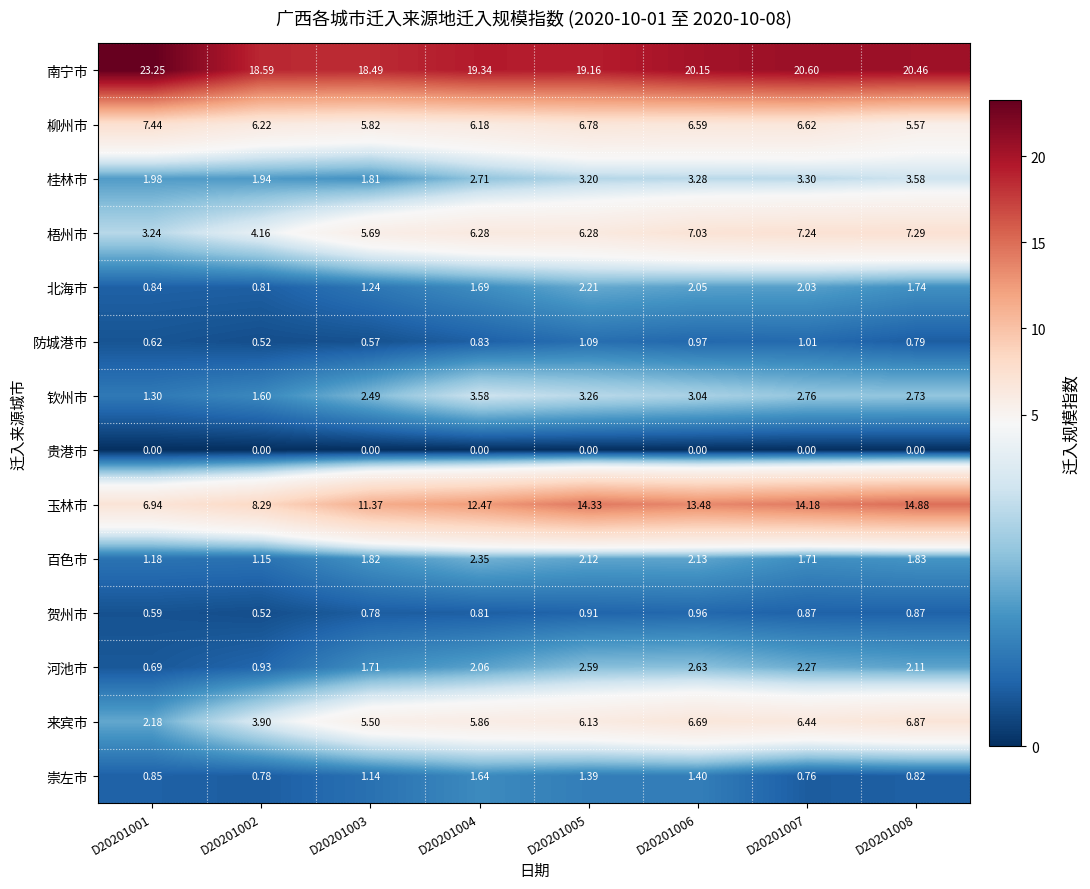

Rank the series at D20201006 from lowest to highest value.

贵港市, 贺州市, 防城港市, 崇左市, 北海市, 百色市, 河池市, 钦州市, 桂林市, 柳州市, 来宾市, 梧州市, 玉林市, 南宁市